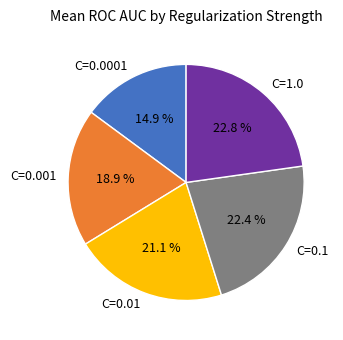

Is there any slice that represents more than half of the pie?

No